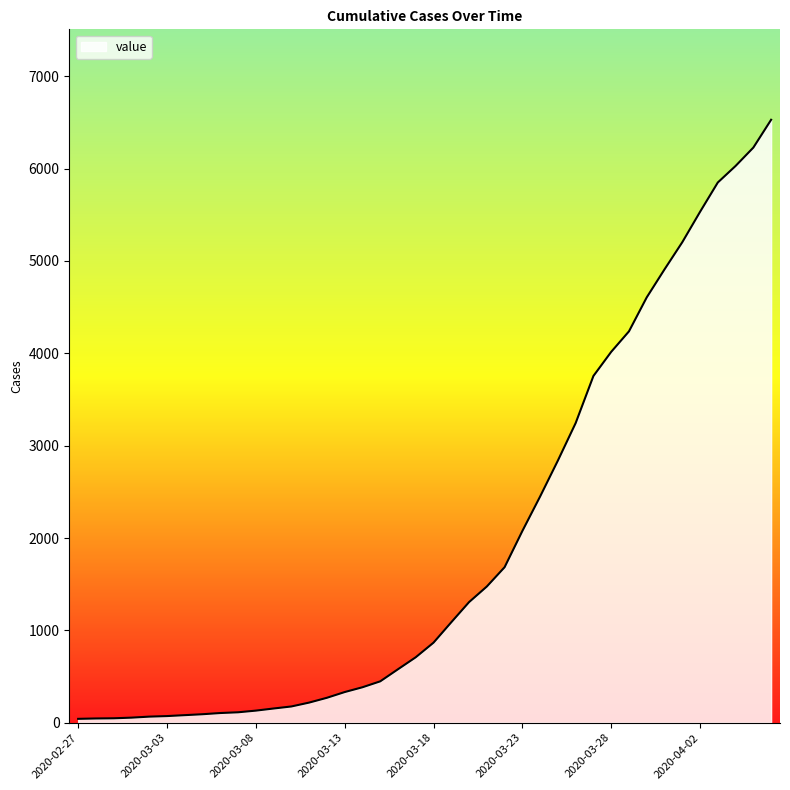

What is the greatest value displayed?

6529